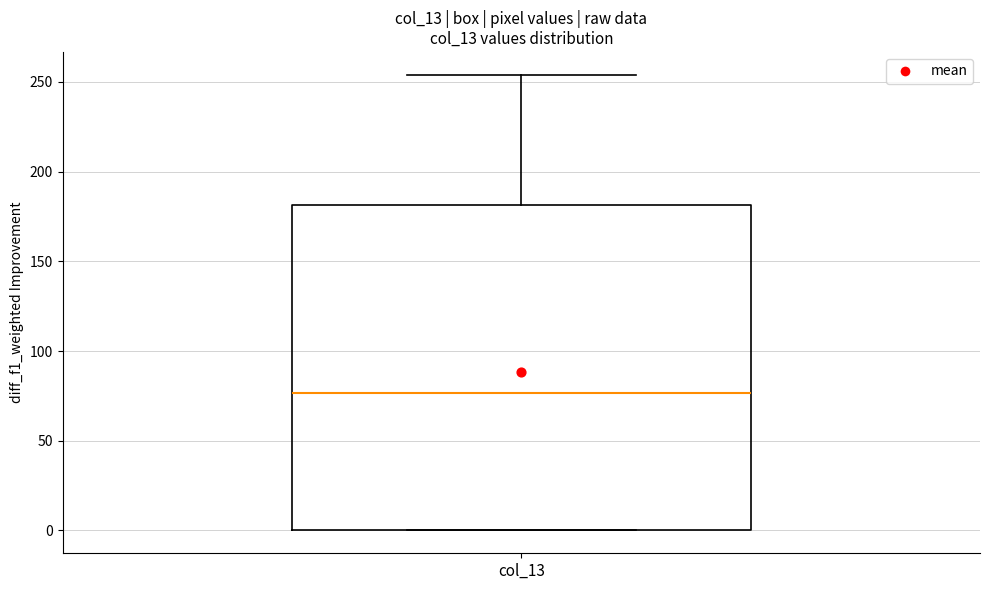

Transcribe this box plot: give where the median line is, the range the box spans, and where the two whiskers end, as read against the y-axis. The values are not printed on the chart, so give them approximately, as read against the axis.

median 75, box 0 to 180, whiskers 0 to 255